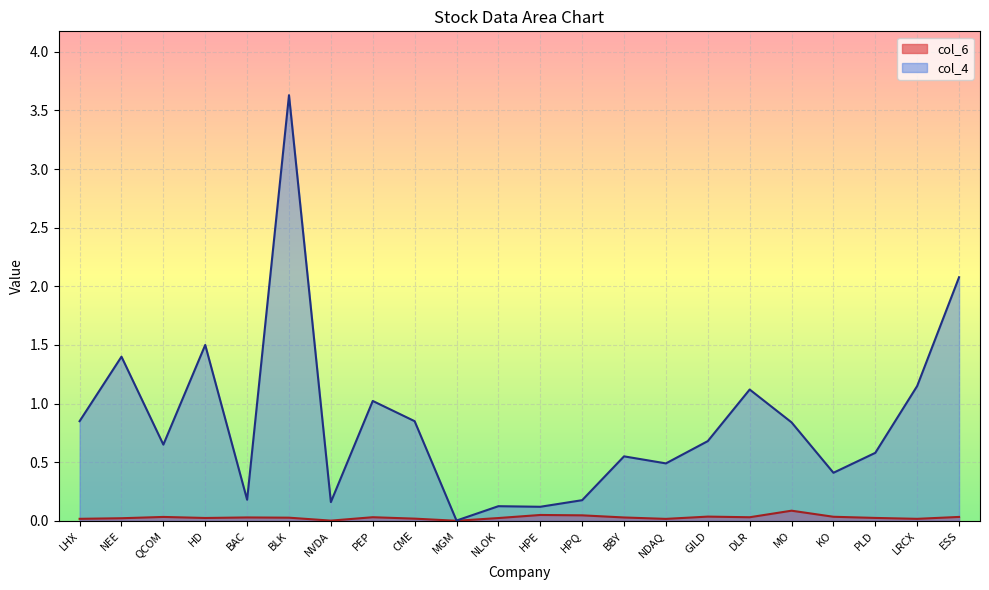

What is the sum of the col_6 values at HPE and NLOK?

0.1